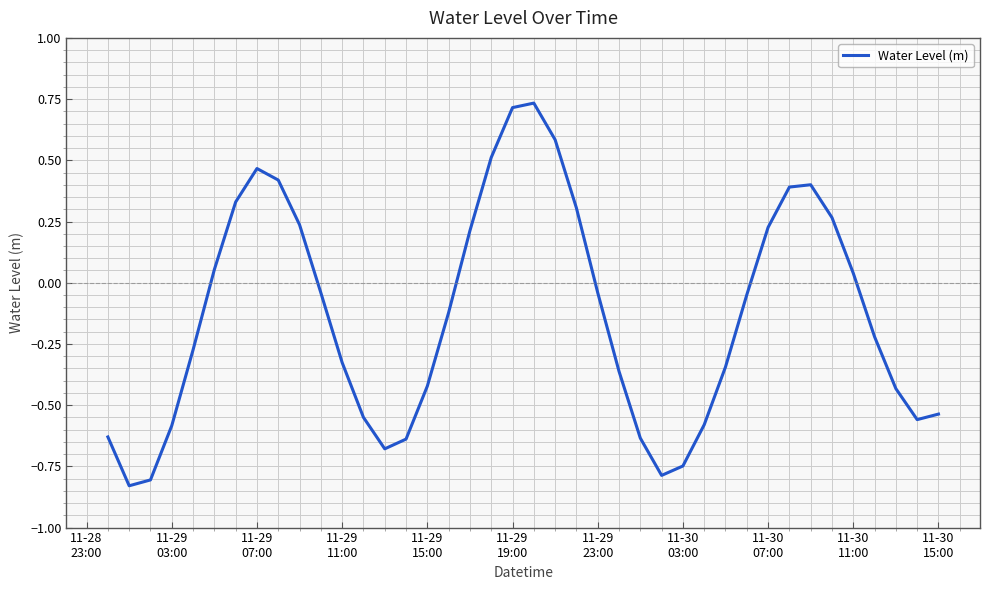

What is the difference between the maximum and minimum values?

1.6